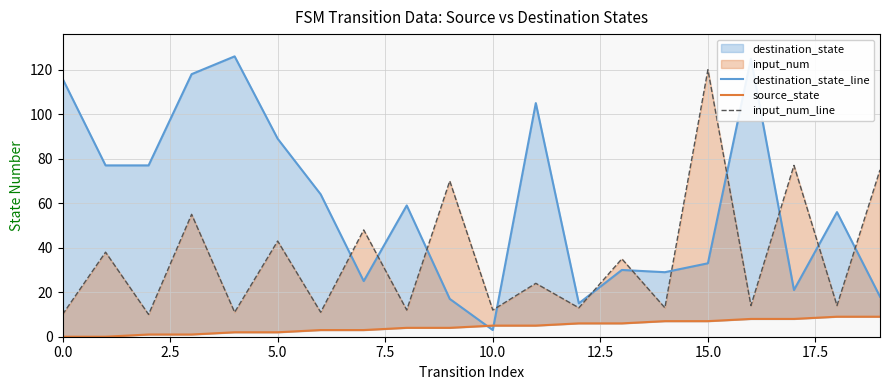

How many interior local peaks does the destination_state_line series have?

6